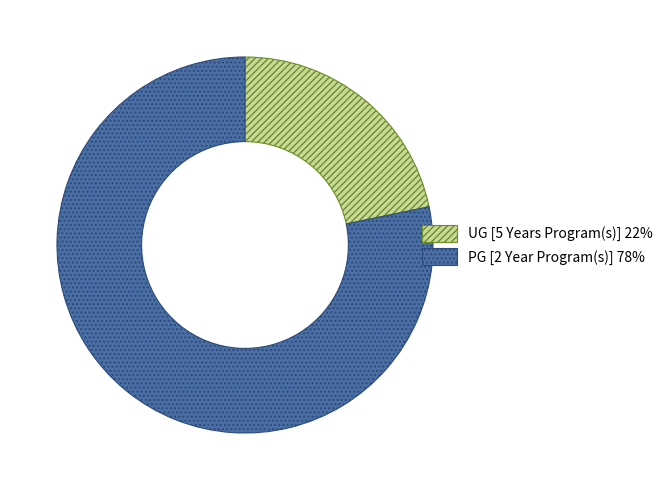

The UG [5 Years Program(s)] slice represents 28% of the pie. True or false?

False